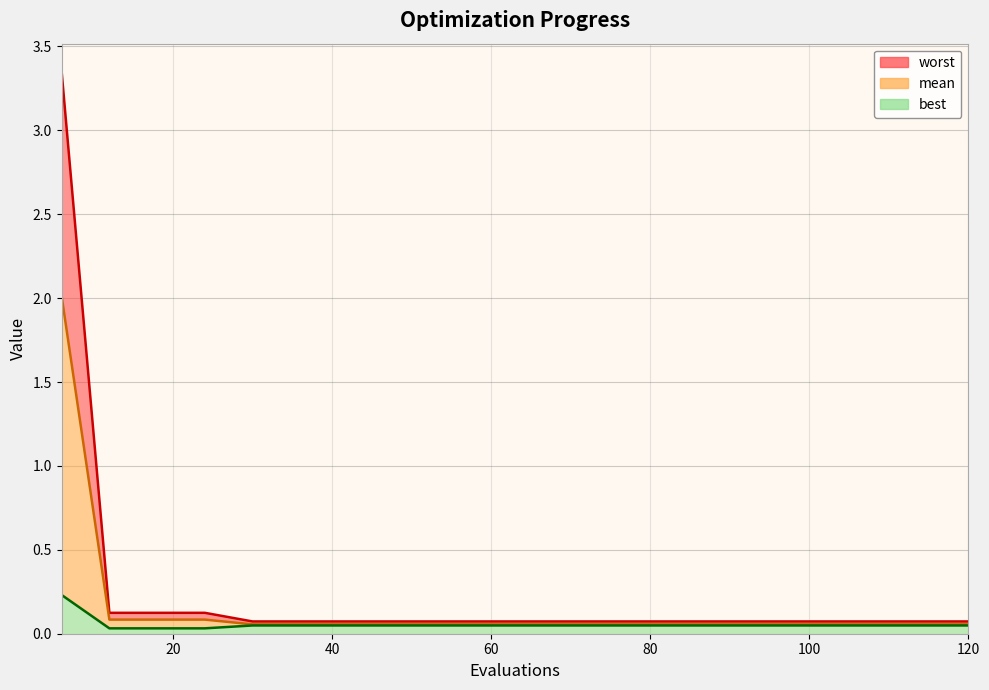

Reading left to right, extract all data points from this chart.

mean: 6=2.0	12=0.1	18=0.1	24=0.1	30=0.1	36=0.1	42=0.1	48=0.1	54=0.1	60=0.1	66=0.1	72=0.1	78=0.1	84=0.1	90=0.1	96=0.1	102=0.1	108=0.1	114=0.1	120=0.1
best: 6=0.2	12=0.0	18=0.0	24=0.0	30=0.0	36=0.0	42=0.0	48=0.0	54=0.0	60=0.0	66=0.0	72=0.0	78=0.0	84=0.0	90=0.0	96=0.0	102=0.0	108=0.0	114=0.0	120=0.0
worst: 6=3.3	12=0.1	18=0.1	24=0.1	30=0.1	36=0.1	42=0.1	48=0.1	54=0.1	60=0.1	66=0.1	72=0.1	78=0.1	84=0.1	90=0.1	96=0.1	102=0.1	108=0.1	114=0.1	120=0.1